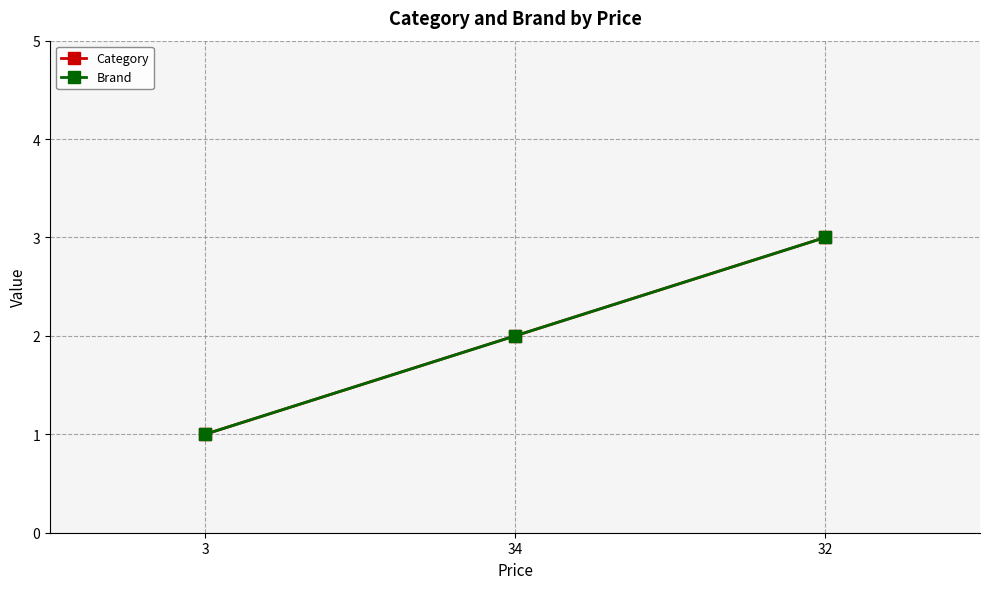

Is this an area chart (filled region under the line)?

No